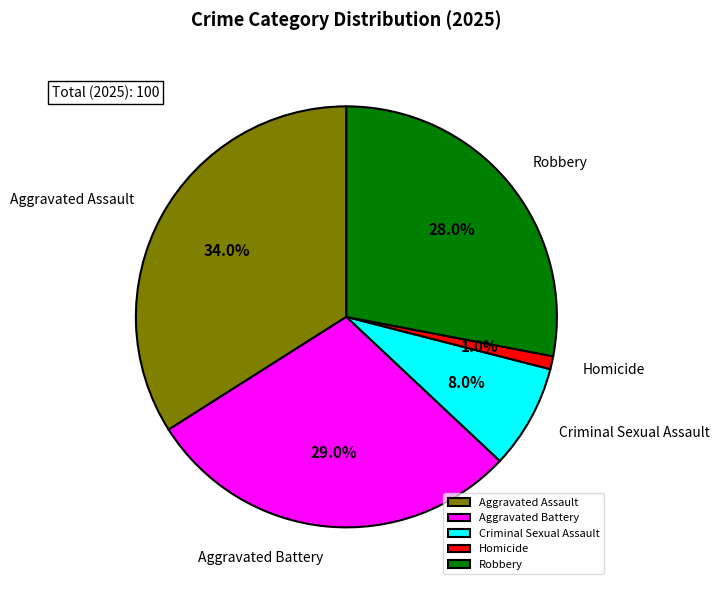

Is Homicide the majority of the pie?

No